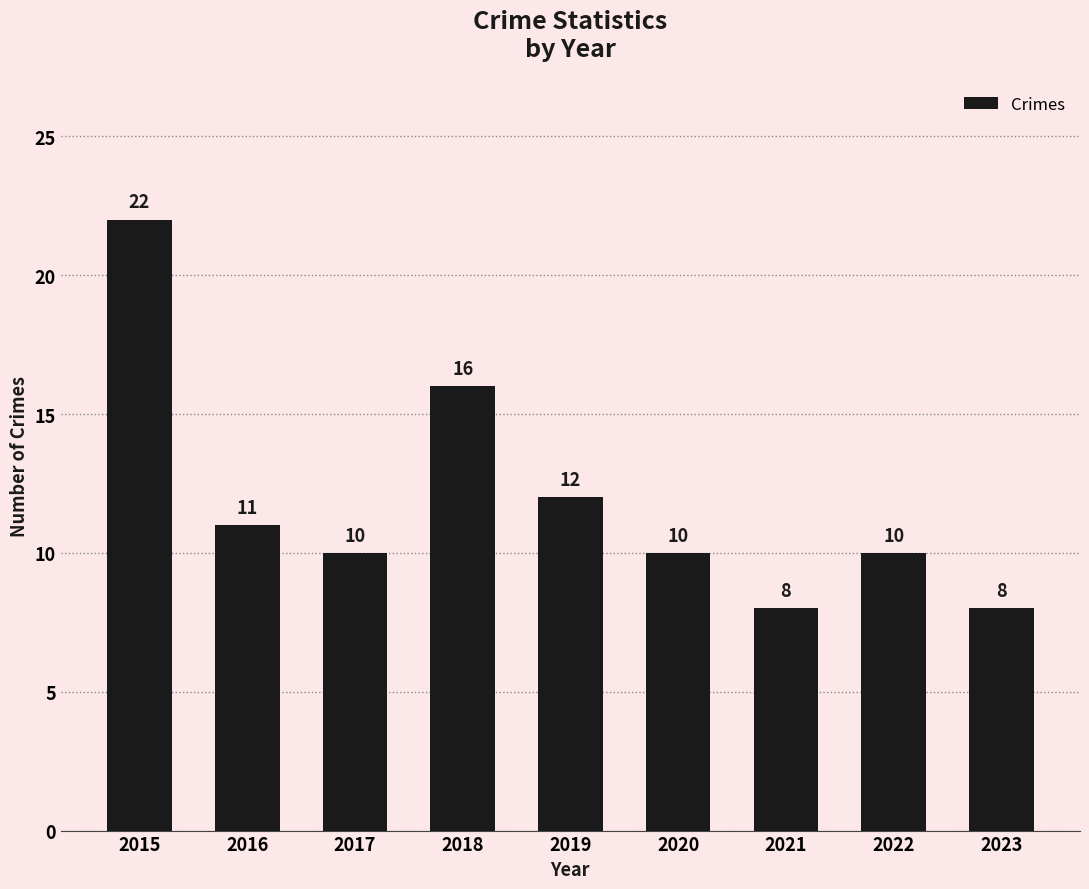

Approximately how many times larger is the value at 2023 compared to 2020?

0.8